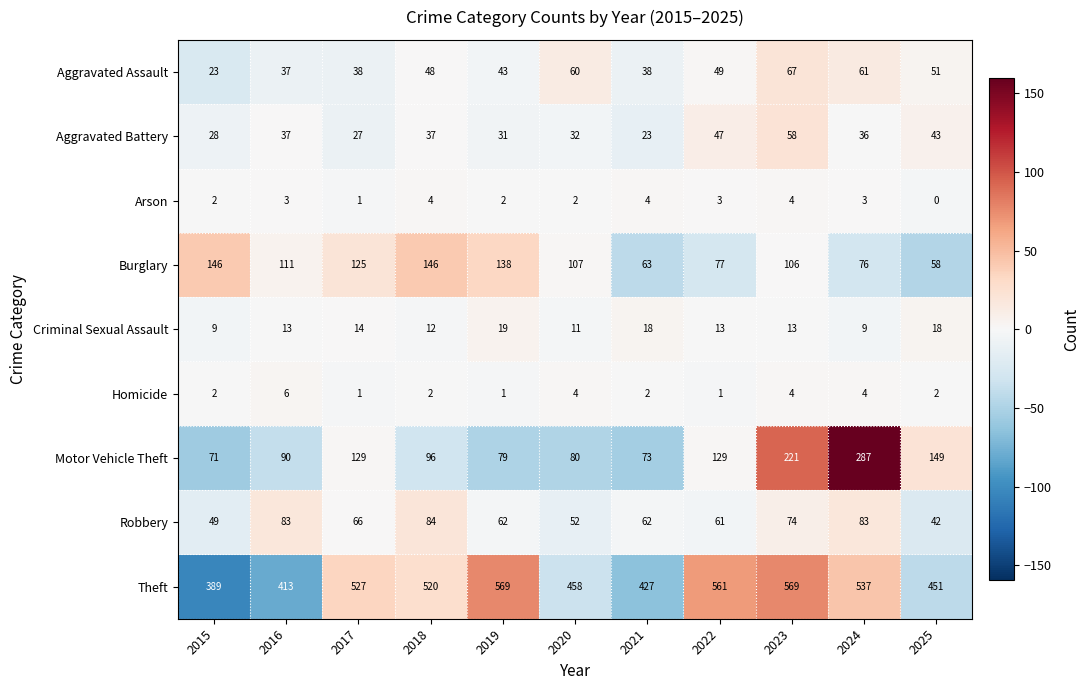

What value does the Criminal Sexual Assault series have at 2025?

18